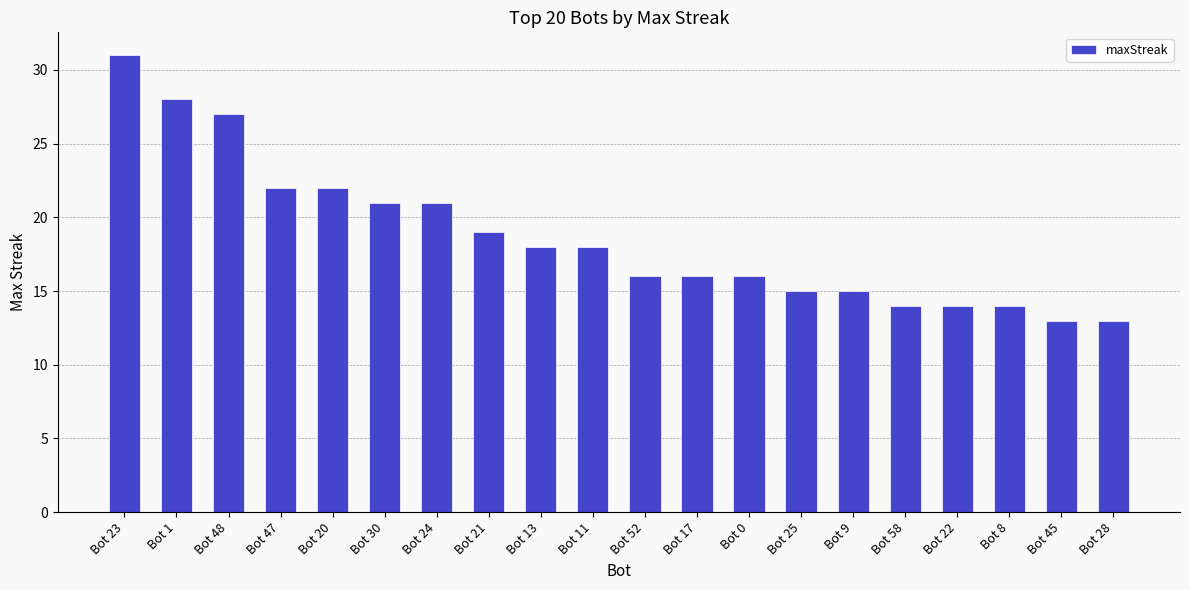

What is the difference between the values at Bot 24 and Bot 22?

7